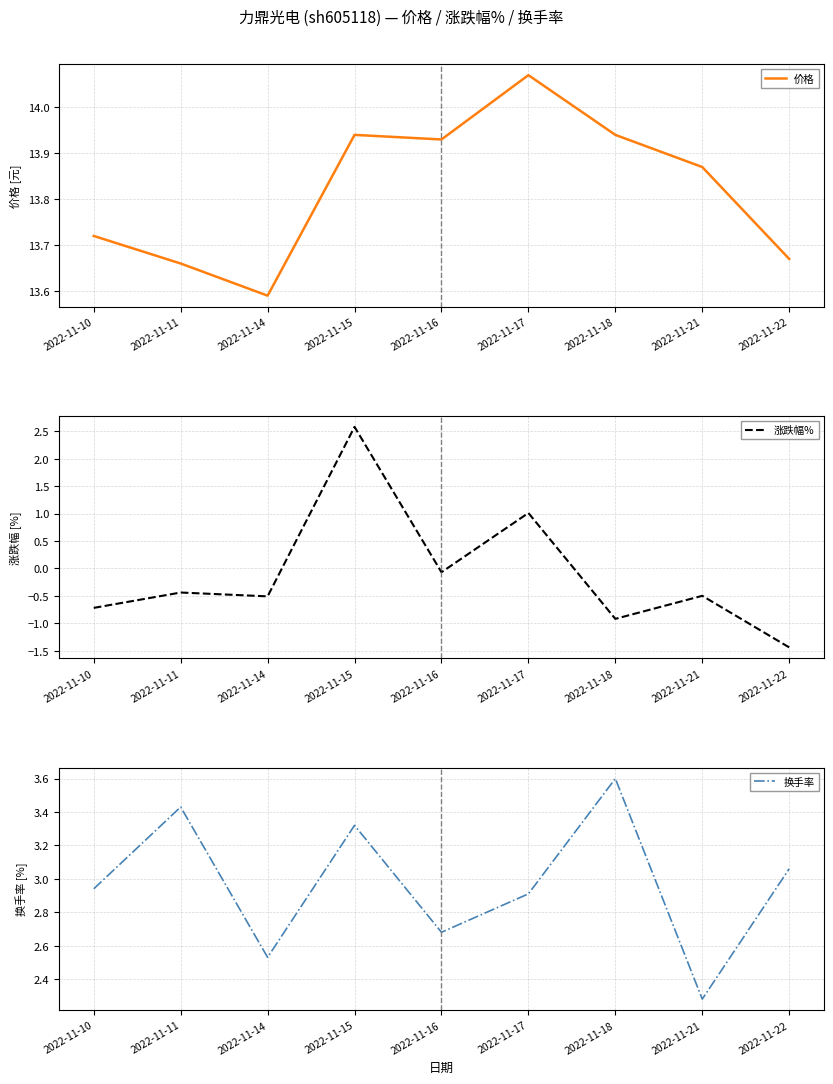

What is the difference between the second highest and second lowest values in the 涨跌幅% series?

1.9